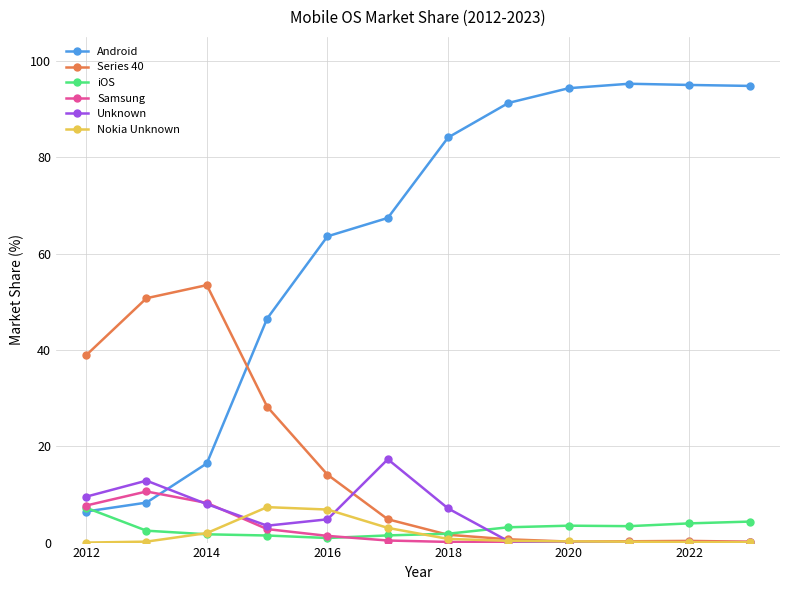

True or false: Android and Unknown intersect in this chart.

True